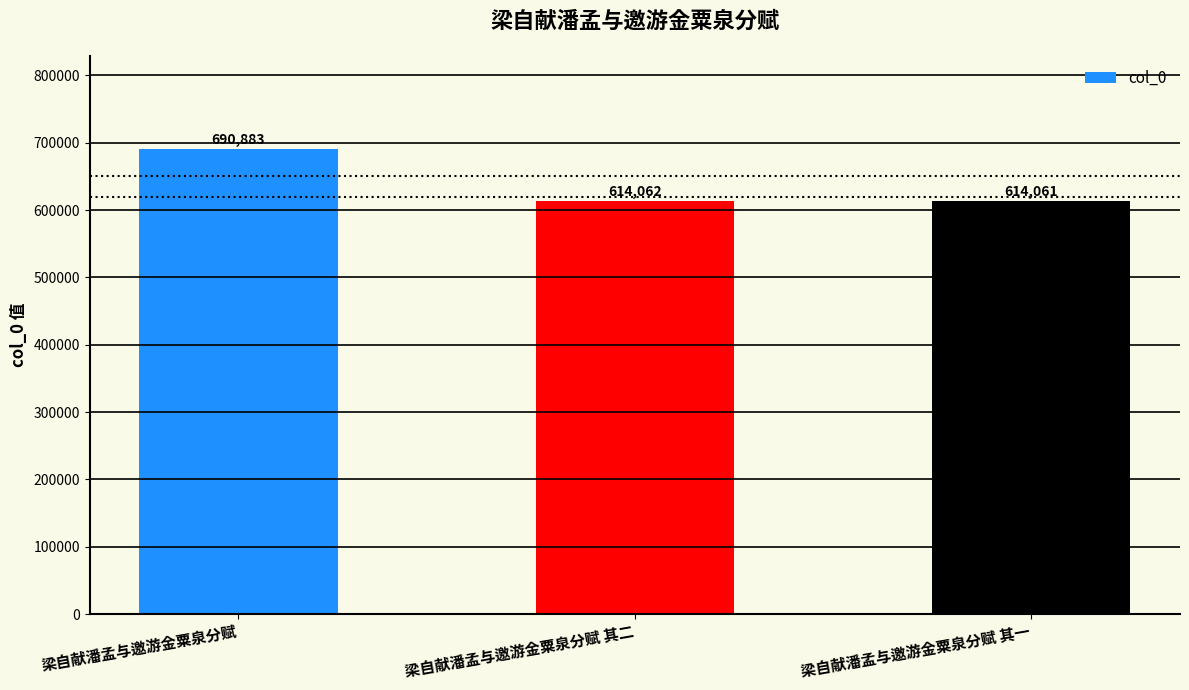

What is the label of the 3rd bar from the left?

梁自献潘孟与邀游金粟泉分赋 其一